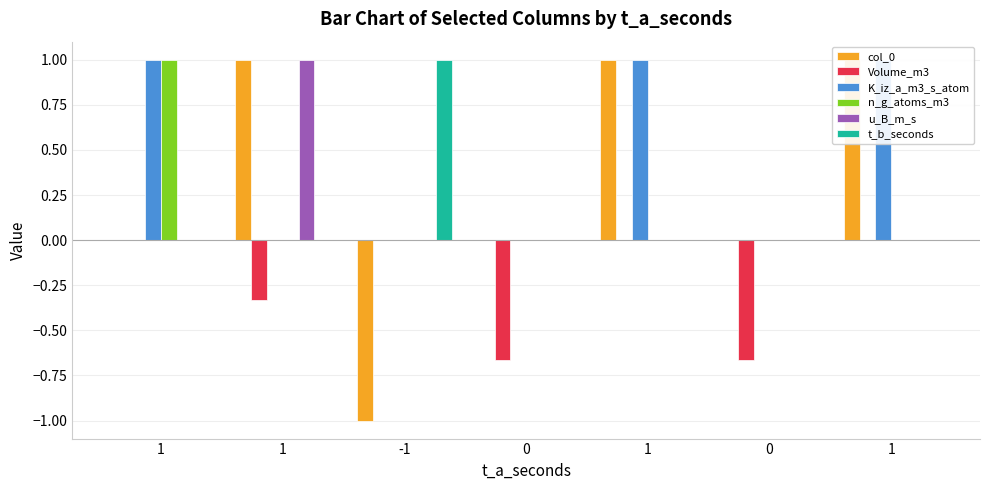

What is the difference between the Volume_m3 values at 0 and 1?

0.7